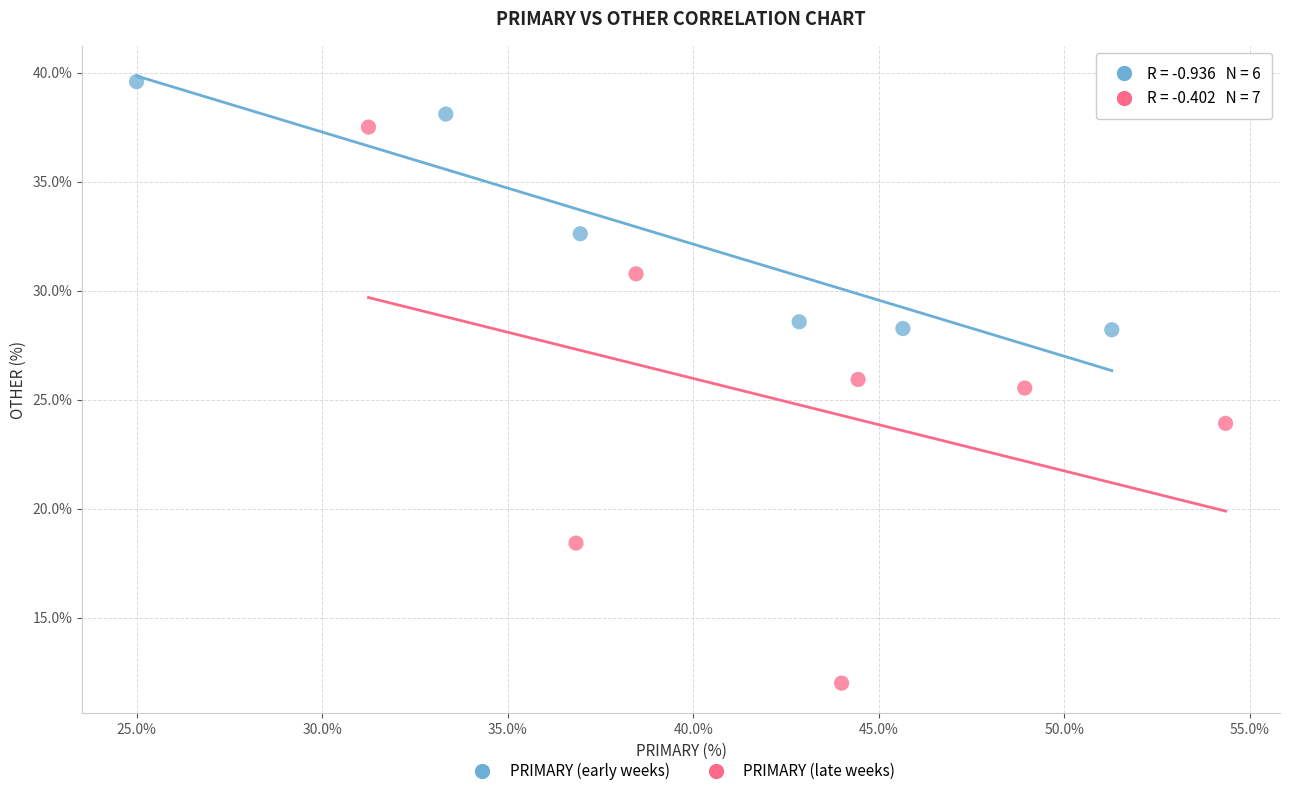

Which series contains the highest Y value?

PRIMARY (early weeks)